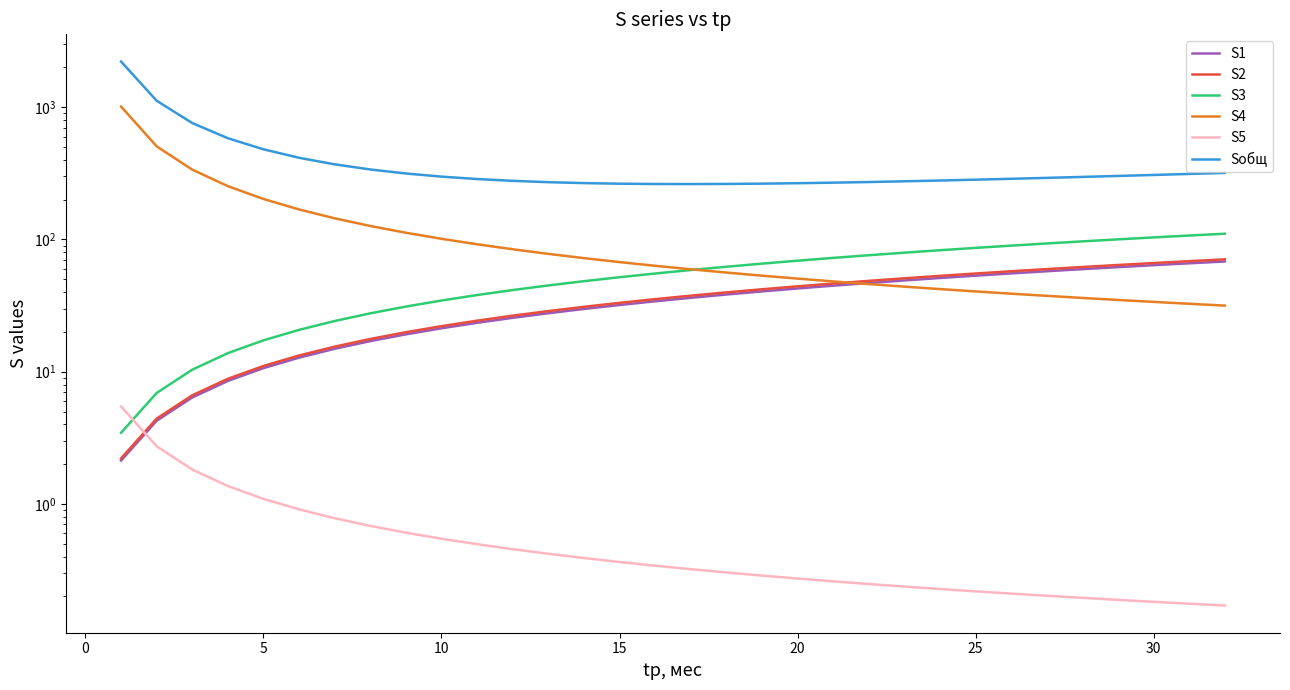

What is the highest value of the S5 series?

5.5